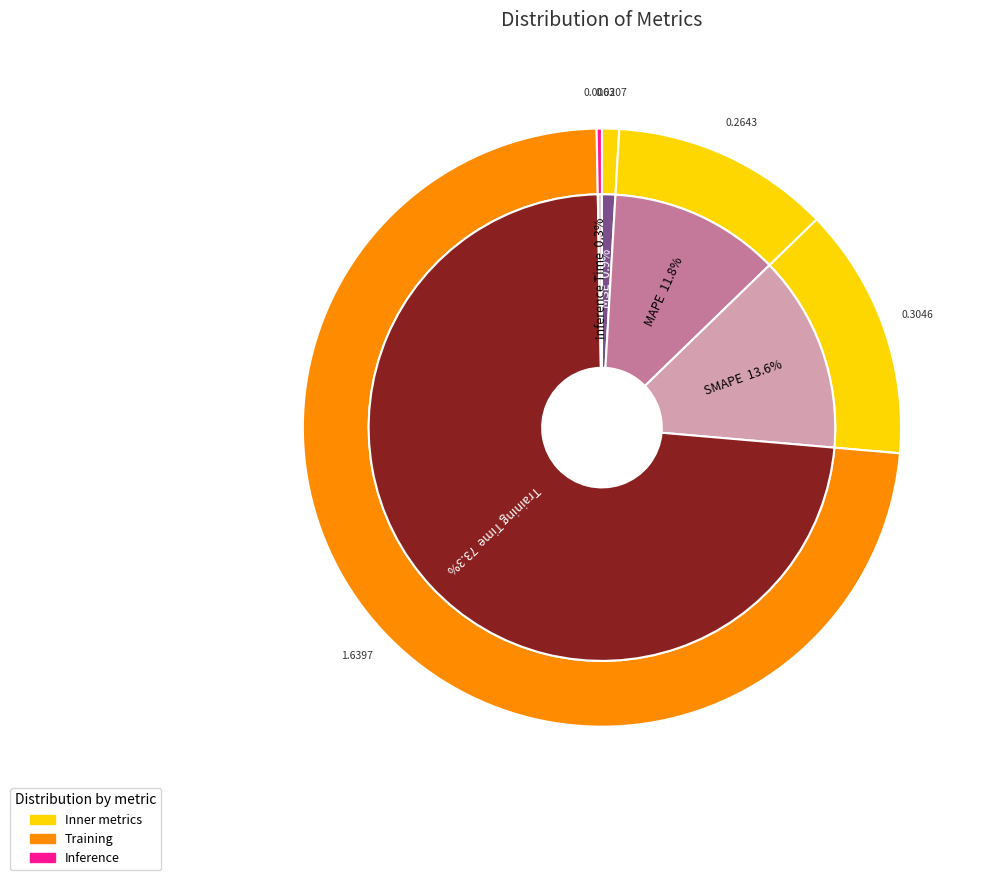

The MAPE slice represents 5% of the pie. True or false?

False